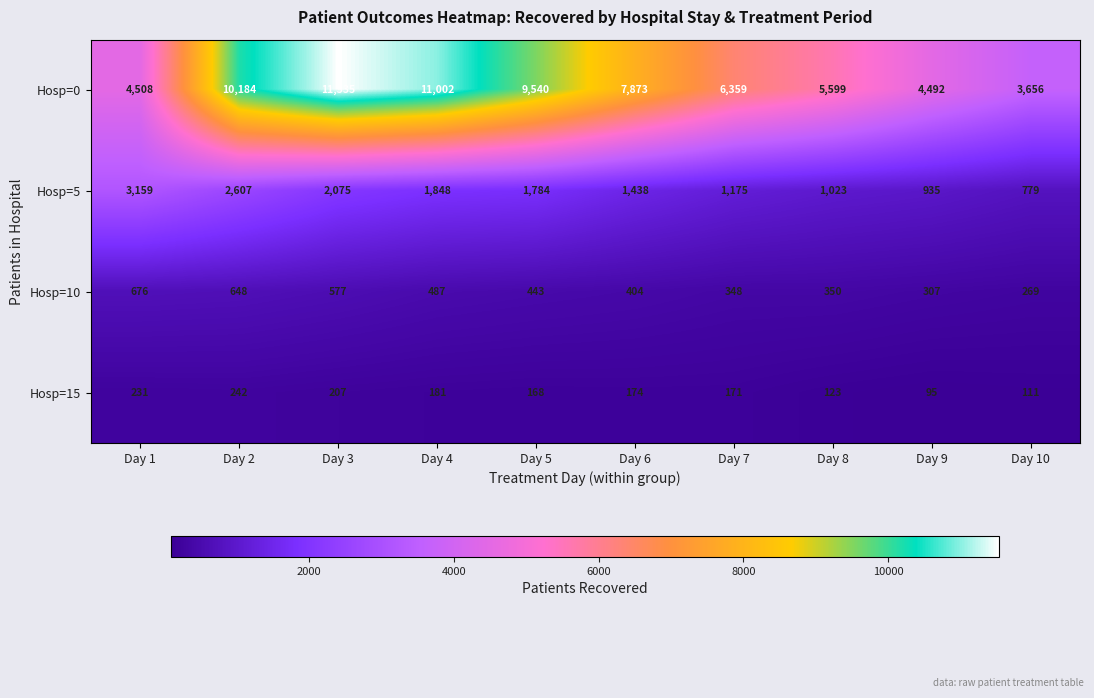

At how many categories does at least one series exceed 3258?

10